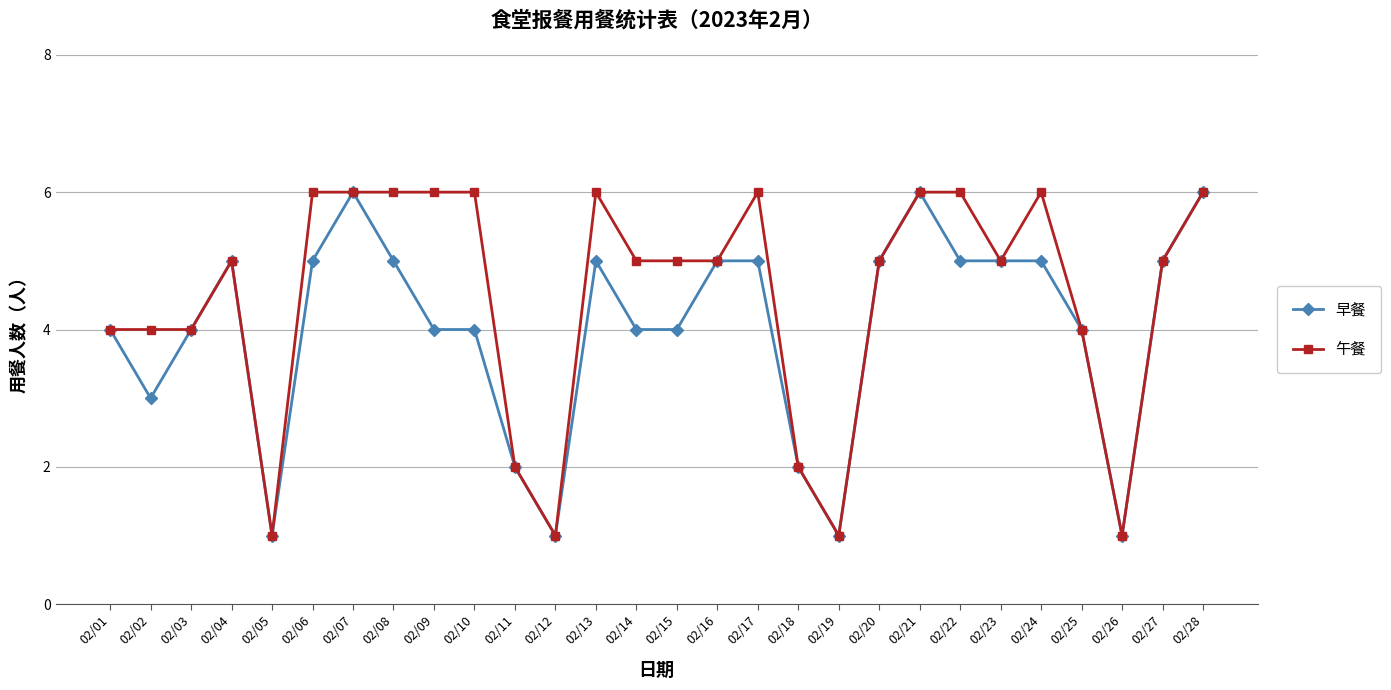

Reading left to right, extract all data points from this chart.

早餐: 02/01=4	02/02=3	02/03=4	02/04=5	02/05=1	02/06=5	02/07=6	02/08=5	02/09=4	02/10=4	02/11=2	02/12=1	02/13=5	02/14=4	02/15=4	02/16=5	02/17=5	02/18=2	02/19=1	02/20=5	02/21=6	02/22=5	02/23=5	02/24=5	02/25=4	02/26=1	02/27=5	02/28=6
午餐: 02/01=4	02/02=4	02/03=4	02/04=5	02/05=1	02/06=6	02/07=6	02/08=6	02/09=6	02/10=6	02/11=2	02/12=1	02/13=6	02/14=5	02/15=5	02/16=5	02/17=6	02/18=2	02/19=1	02/20=5	02/21=6	02/22=6	02/23=5	02/24=6	02/25=4	02/26=1	02/27=5	02/28=6